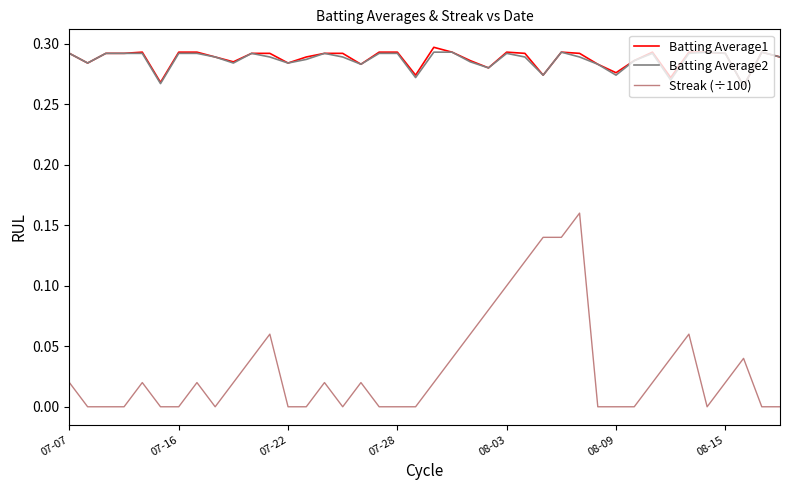

True or false: Streak (÷100) has more than 2 points higher than both neighbors.

True